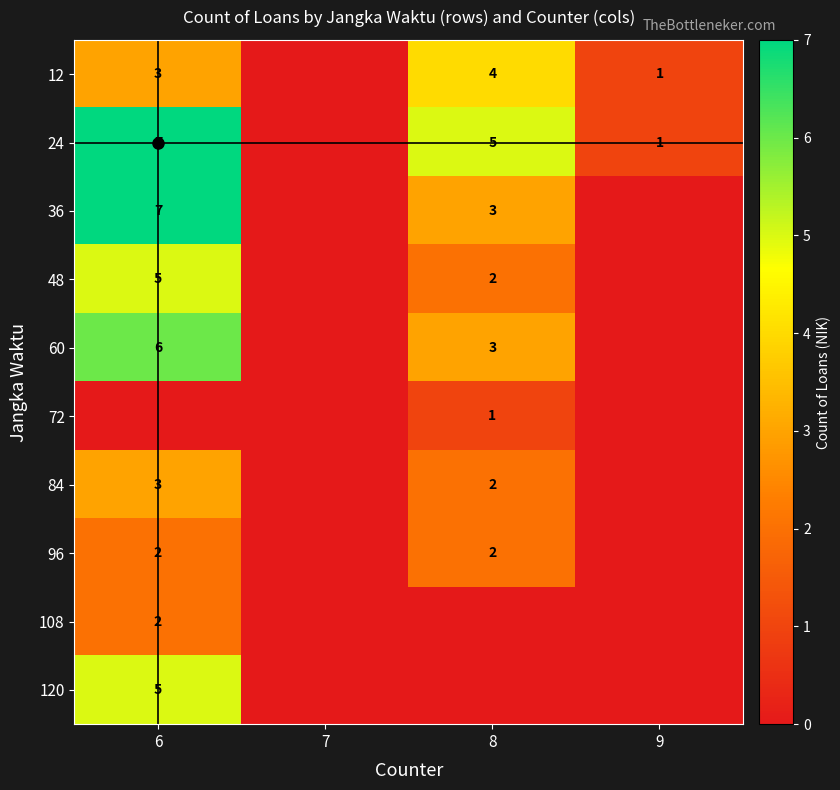

The value of 72 at 8 is 1. True or false?

True